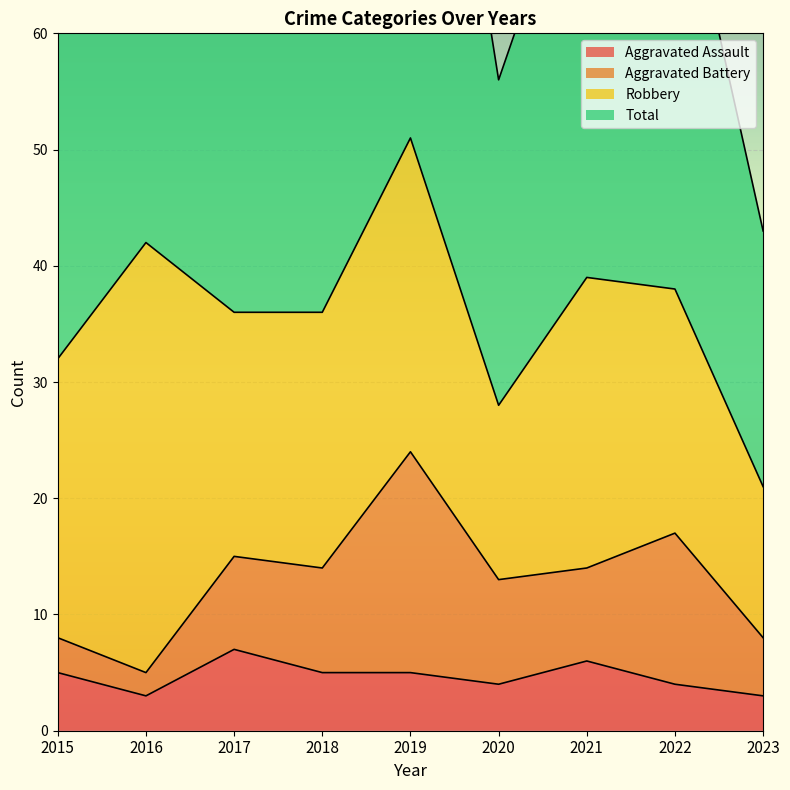

What is the greatest value displayed?

104